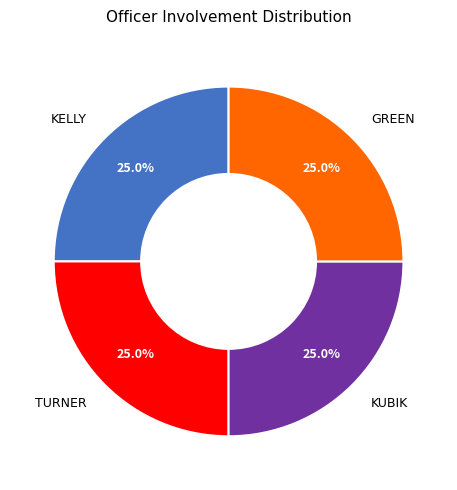

Count the number of slices in the pie.

4